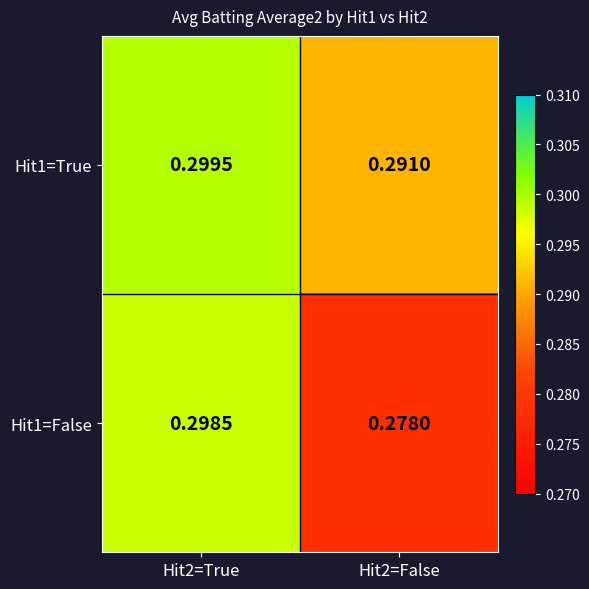

Rank the series by their maximum value, from lowest to highest.

Hit1=False, Hit1=True